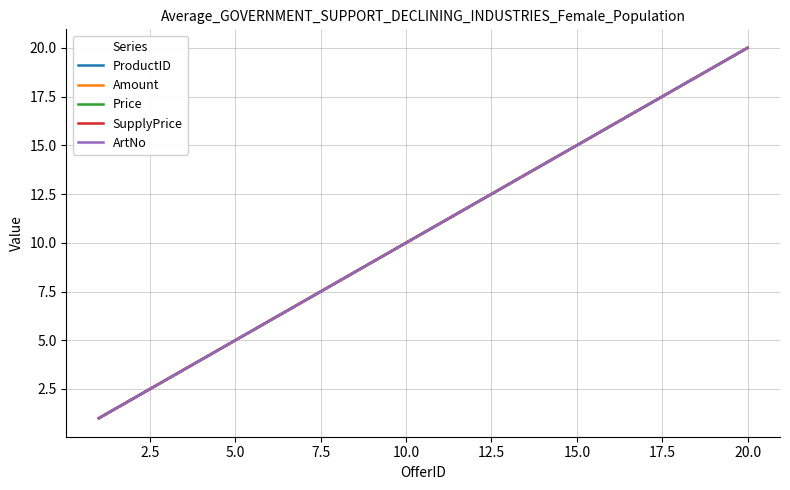

Which series has the largest range (max minus min)?

ProductID